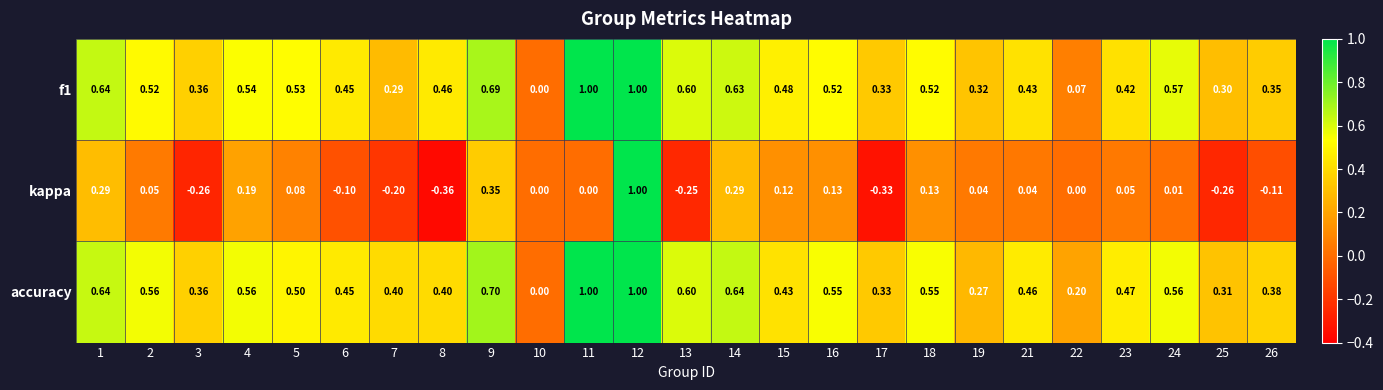

Which series has the largest total across all categories?

accuracy